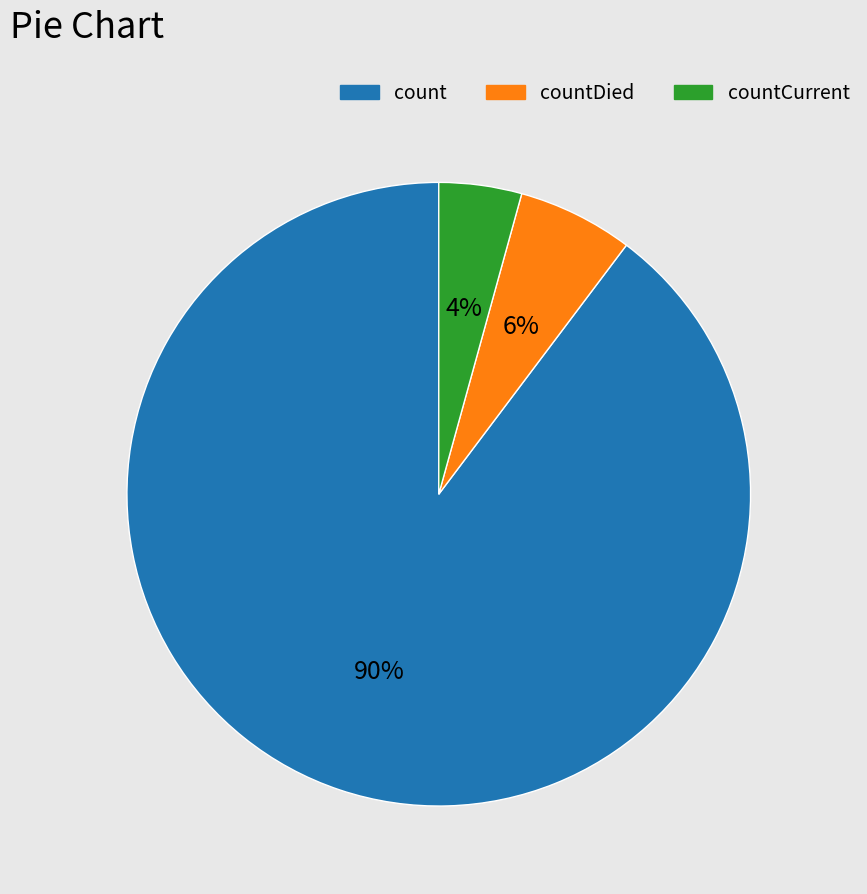

Rank the categories by value from highest to lowest.

count, countDied, countCurrent